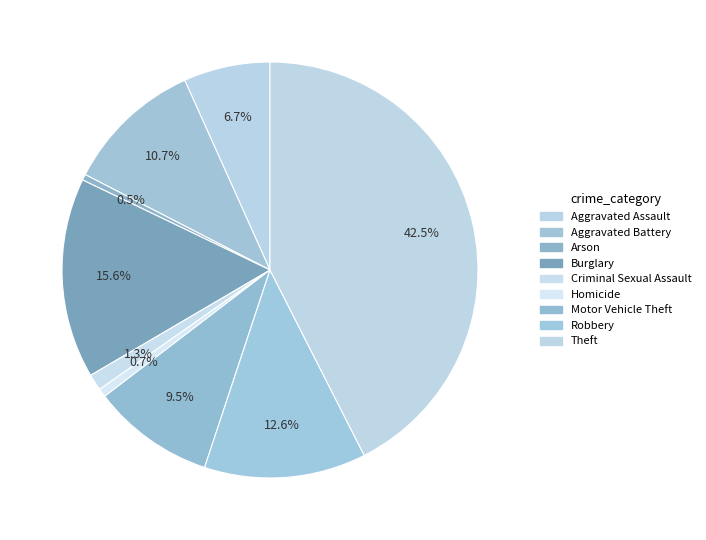

What percentage is NOT represented by Burglary?

84.4%